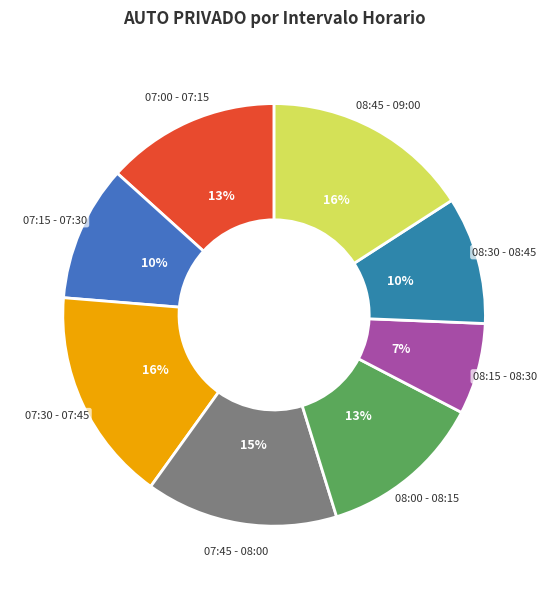

To the nearest percent, what is the difference between the 08:30 - 08:45 and 07:45 - 08:00 slice percentages?

5%